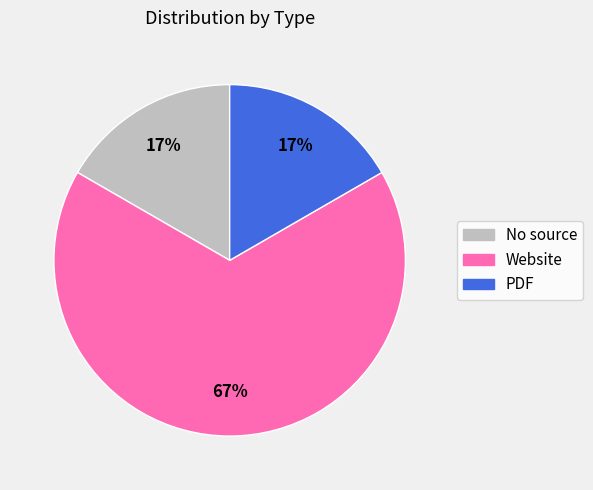

The Website slice represents 60% of the pie. True or false?

False